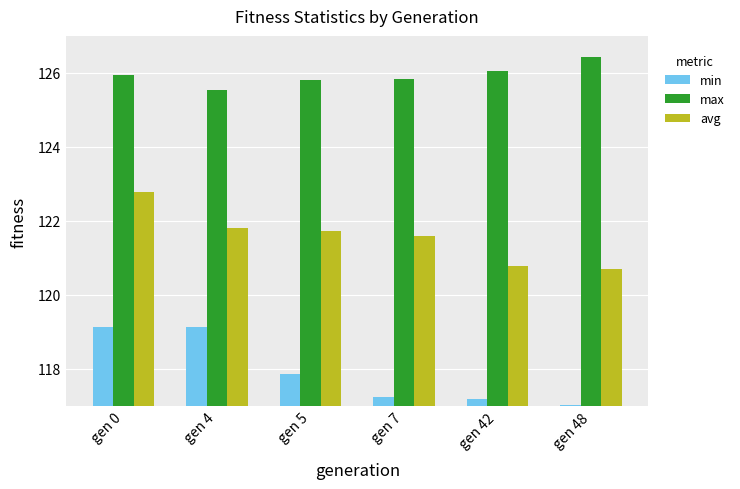

Which category has the highest value across all series?

gen 48